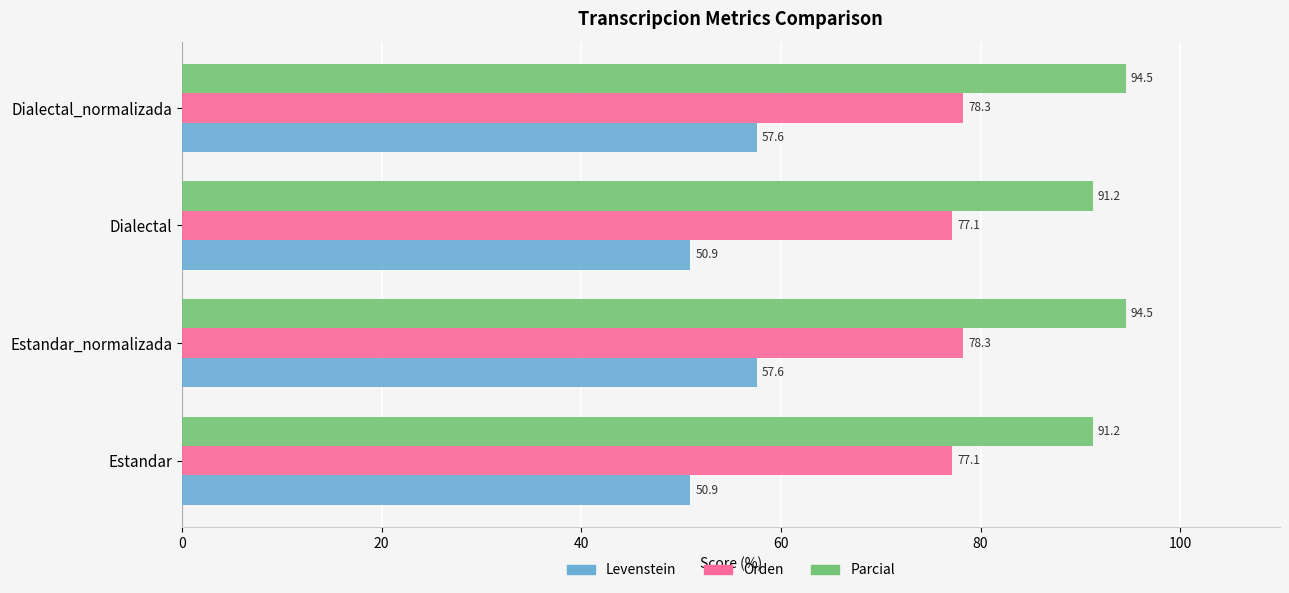

What is the sum of all Orden values?

310.8